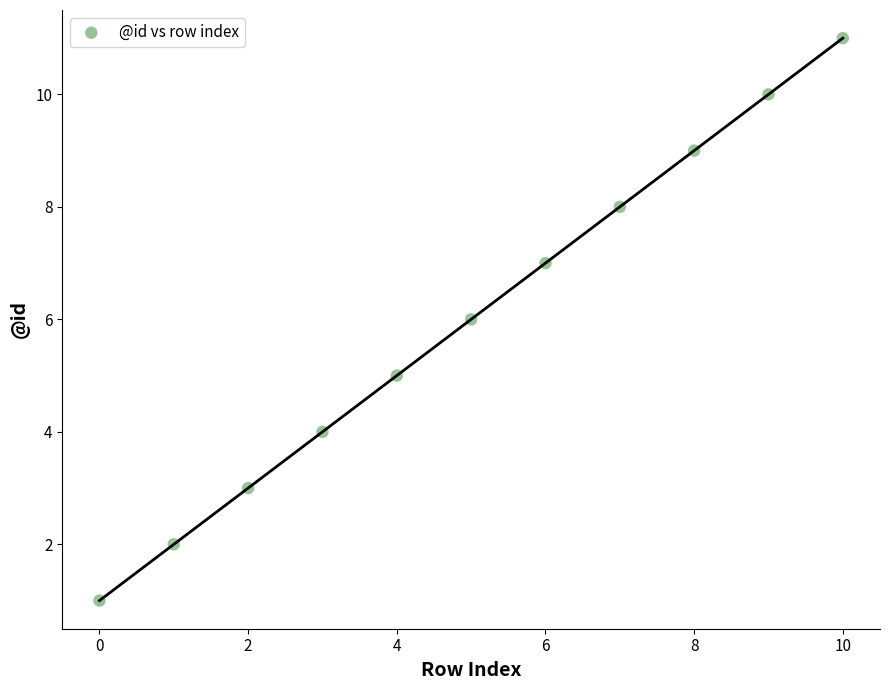

What is the range of Y values (max minus min)?

10